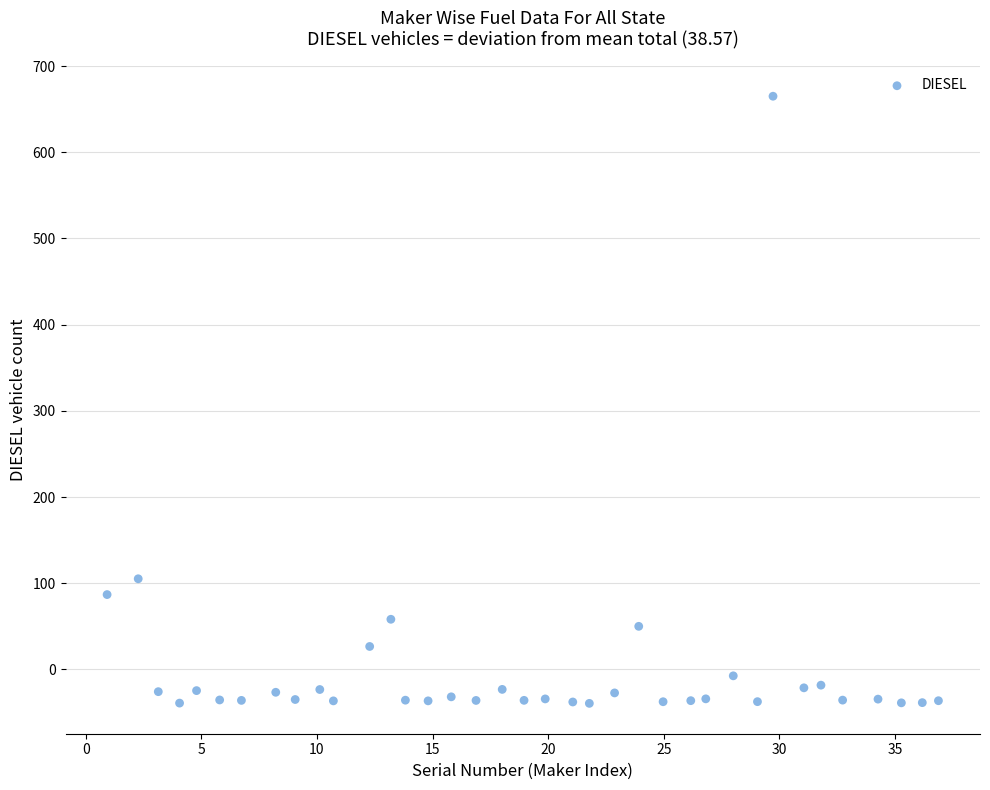

What Y value in the scatter plot is closest to 312?

105.2